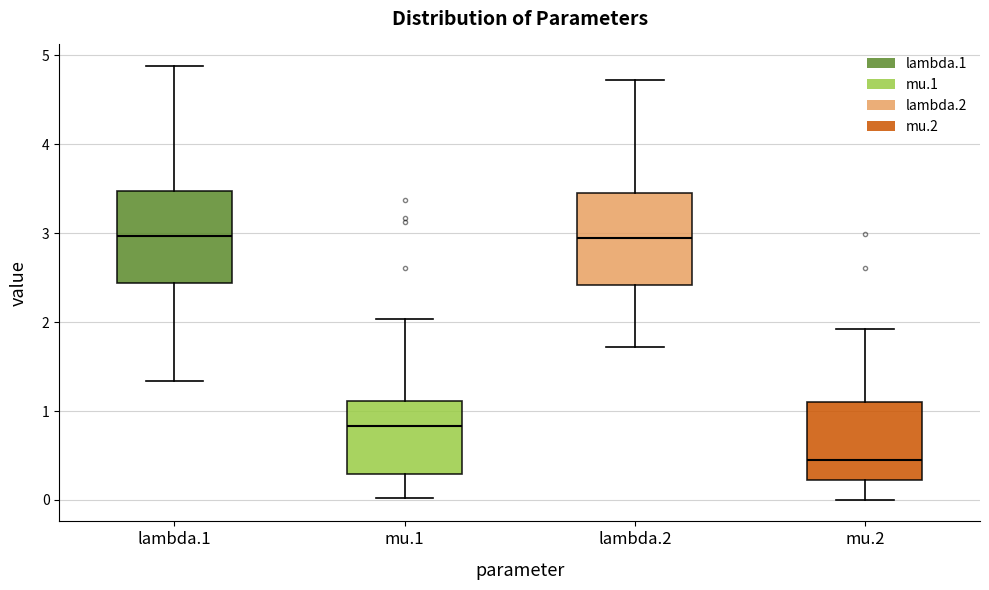

Reading left to right, read every box against the y-axis: the position of its median line, the range the box covers, and the ends of its whiskers. The values are not printed on the chart, so give them approximately, as read against the axis.

lambda.1: median 3.0, box 2.4 to 3.5, whiskers 1.3 to 4.9
mu.1: median 0.8, box 0.3 to 1.1, whiskers 0.0 to 2.0
lambda.2: median 2.9, box 2.4 to 3.5, whiskers 1.7 to 4.7
mu.2: median 0.4, box 0.2 to 1.1, whiskers 0.0 to 1.9